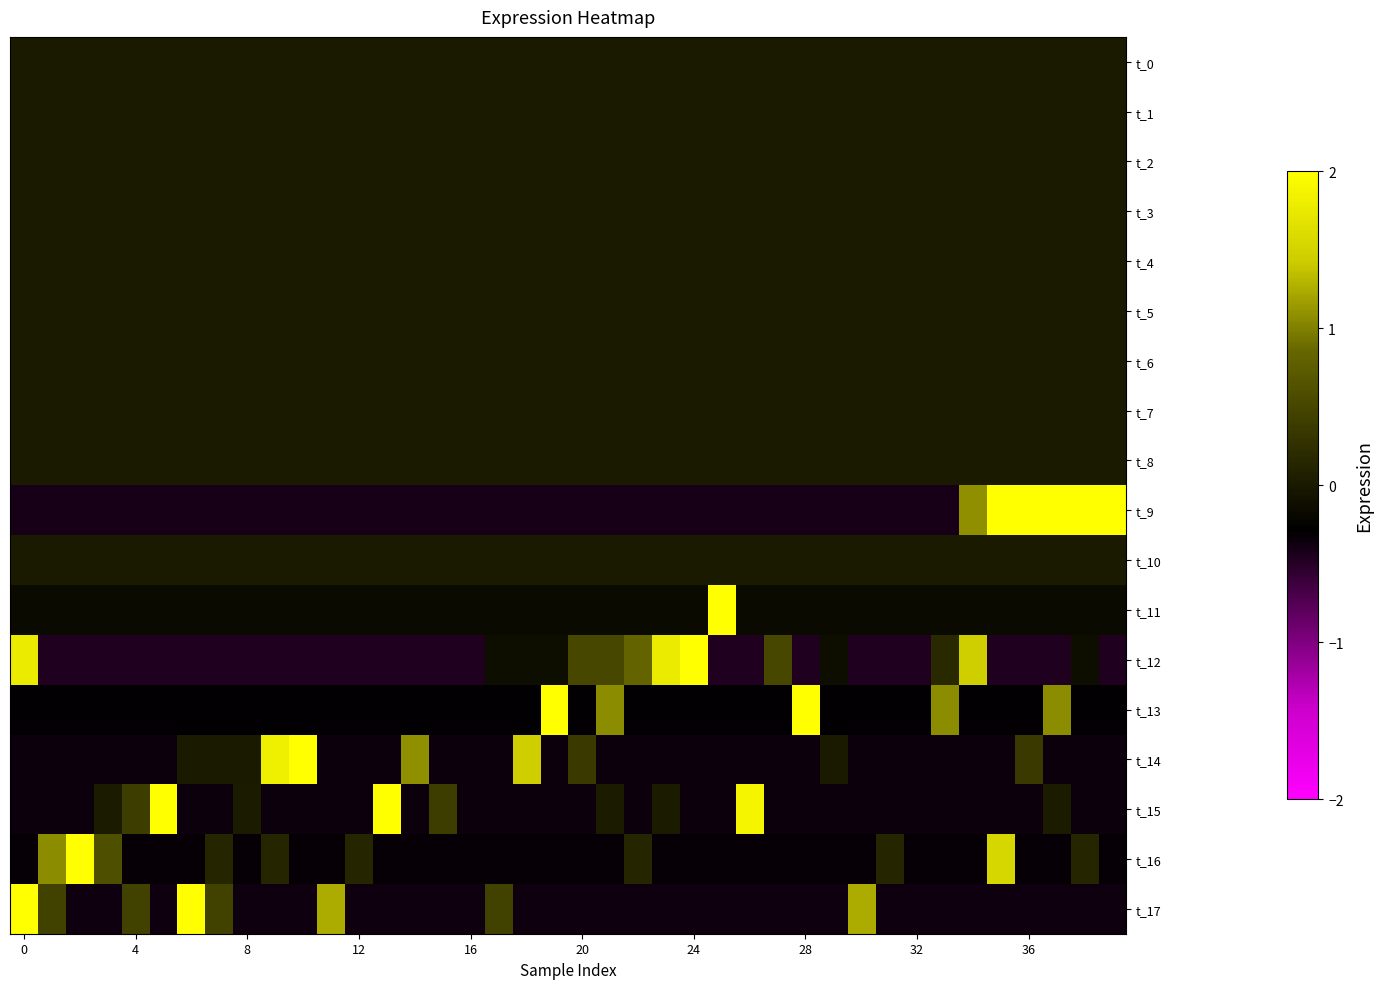

Reading left to right, transcribe all the data shown in this chart.

t_0: 0.0	0.0	0.0	0.0	0.0	0.0	0.0	0.0	0.0	0.0	0.0	0.0	0.0	0.0	0.0	0.0	0.0	0.0	0.0	0.0	0.0	0.0	0.0	0.0	0.0	0.0	0.0	0.0	0.0	0.0	0.0	0.0	0.0	0.0	0.0	0.0	0.0	0.0	0.0	0.0
t_1: 0.0	0.0	0.0	0.0	0.0	0.0	0.0	0.0	0.0	0.0	0.0	0.0	0.0	0.0	0.0	0.0	0.0	0.0	0.0	0.0	0.0	0.0	0.0	0.0	0.0	0.0	0.0	0.0	0.0	0.0	0.0	0.0	0.0	0.0	0.0	0.0	0.0	0.0	0.0	0.0
t_2: 0.0	0.0	0.0	0.0	0.0	0.0	0.0	0.0	0.0	0.0	0.0	0.0	0.0	0.0	0.0	0.0	0.0	0.0	0.0	0.0	0.0	0.0	0.0	0.0	0.0	0.0	0.0	0.0	0.0	0.0	0.0	0.0	0.0	0.0	0.0	0.0	0.0	0.0	0.0	0.0
t_3: 0.0	0.0	0.0	0.0	0.0	0.0	0.0	0.0	0.0	0.0	0.0	0.0	0.0	0.0	0.0	0.0	0.0	0.0	0.0	0.0	0.0	0.0	0.0	0.0	0.0	0.0	0.0	0.0	0.0	0.0	0.0	0.0	0.0	0.0	0.0	0.0	0.0	0.0	0.0	0.0
t_4: 0.0	0.0	0.0	0.0	0.0	0.0	0.0	0.0	0.0	0.0	0.0	0.0	0.0	0.0	0.0	0.0	0.0	0.0	0.0	0.0	0.0	0.0	0.0	0.0	0.0	0.0	0.0	0.0	0.0	0.0	0.0	0.0	0.0	0.0	0.0	0.0	0.0	0.0	0.0	0.0
t_5: 0.0	0.0	0.0	0.0	0.0	0.0	0.0	0.0	0.0	0.0	0.0	0.0	0.0	0.0	0.0	0.0	0.0	0.0	0.0	0.0	0.0	0.0	0.0	0.0	0.0	0.0	0.0	0.0	0.0	0.0	0.0	0.0	0.0	0.0	0.0	0.0	0.0	0.0	0.0	0.0
t_6: 0.0	0.0	0.0	0.0	0.0	0.0	0.0	0.0	0.0	0.0	0.0	0.0	0.0	0.0	0.0	0.0	0.0	0.0	0.0	0.0	0.0	0.0	0.0	0.0	0.0	0.0	0.0	0.0	0.0	0.0	0.0	0.0	0.0	0.0	0.0	0.0	0.0	0.0	0.0	0.0
t_7: 0.0	0.0	0.0	0.0	0.0	0.0	0.0	0.0	0.0	0.0	0.0	0.0	0.0	0.0	0.0	0.0	0.0	0.0	0.0	0.0	0.0	0.0	0.0	0.0	0.0	0.0	0.0	0.0	0.0	0.0	0.0	0.0	0.0	0.0	0.0	0.0	0.0	0.0	0.0	0.0
t_8: 0.0	0.0	0.0	0.0	0.0	0.0	0.0	0.0	0.0	0.0	0.0	0.0	0.0	0.0	0.0	0.0	0.0	0.0	0.0	0.0	0.0	0.0	0.0	0.0	0.0	0.0	0.0	0.0	0.0	0.0	0.0	0.0	0.0	0.0	0.0	0.0	0.0	0.0	0.0	0.0
t_9: -0.4	-0.4	-0.4	-0.4	-0.4	-0.4	-0.4	-0.4	-0.4	-0.4	-0.4	-0.4	-0.4	-0.4	-0.4	-0.4	-0.4	-0.4	-0.4	-0.4	-0.4	-0.4	-0.4	-0.4	-0.4	-0.4	-0.4	-0.4	-0.4	-0.4	-0.4	-0.4	-0.4	-0.4	1.1	2.6	2.6	2.6	2.6	2.6
t_10: 0.0	0.0	0.0	0.0	0.0	0.0	0.0	0.0	0.0	0.0	0.0	0.0	0.0	0.0	0.0	0.0	0.0	0.0	0.0	0.0	0.0	0.0	0.0	0.0	0.0	0.0	0.0	0.0	0.0	0.0	0.0	0.0	0.0	0.0	0.0	0.0	0.0	0.0	0.0	0.0
t_11: -0.2	-0.2	-0.2	-0.2	-0.2	-0.2	-0.2	-0.2	-0.2	-0.2	-0.2	-0.2	-0.2	-0.2	-0.2	-0.2	-0.2	-0.2	-0.2	-0.2	-0.2	-0.2	-0.2	-0.2	-0.2	6.2	-0.2	-0.2	-0.2	-0.2	-0.2	-0.2	-0.2	-0.2	-0.2	-0.2	-0.2	-0.2	-0.2	-0.2
t_12: 1.8	-0.5	-0.5	-0.5	-0.5	-0.5	-0.5	-0.5	-0.5	-0.5	-0.5	-0.5	-0.5	-0.5	-0.5	-0.5	-0.5	-0.1	-0.1	-0.1	0.5	0.5	0.8	1.8	5.0	-0.5	-0.5	0.5	-0.5	-0.1	-0.5	-0.5	-0.5	0.2	1.5	-0.5	-0.5	-0.5	-0.1	-0.5
t_13: -0.3	-0.3	-0.3	-0.3	-0.3	-0.3	-0.3	-0.3	-0.3	-0.3	-0.3	-0.3	-0.3	-0.3	-0.3	-0.3	-0.3	-0.3	-0.3	5.2	-0.3	1.1	-0.3	-0.3	-0.3	-0.3	-0.3	-0.3	2.5	-0.3	-0.3	-0.3	-0.3	1.1	-0.3	-0.3	-0.3	1.1	-0.3	-0.3
t_14: -0.4	-0.4	-0.4	-0.4	-0.4	-0.4	0.0	0.0	0.0	1.8	5.4	-0.4	-0.4	-0.4	1.1	-0.4	-0.4	-0.4	1.5	-0.4	0.4	-0.4	-0.4	-0.4	-0.4	-0.4	-0.4	-0.4	-0.4	0.0	-0.4	-0.4	-0.4	-0.4	-0.4	-0.4	0.4	-0.4	-0.4	-0.4
t_15: -0.3	-0.3	-0.3	0.0	0.4	5.2	-0.3	-0.3	0.0	-0.3	-0.3	-0.3	-0.3	2.3	-0.3	0.4	-0.3	-0.3	-0.3	-0.3	-0.3	0.0	-0.3	0.0	-0.3	-0.3	1.9	-0.3	-0.3	-0.3	-0.3	-0.3	-0.3	-0.3	-0.3	-0.3	-0.3	0.0	-0.3	-0.3
t_16: -0.3	1.1	5.7	0.6	-0.3	-0.3	-0.3	0.1	-0.3	0.1	-0.3	-0.3	0.1	-0.3	-0.3	-0.3	-0.3	-0.3	-0.3	-0.3	-0.3	-0.3	0.1	-0.3	-0.3	-0.3	-0.3	-0.3	-0.3	-0.3	-0.3	0.1	-0.3	-0.3	-0.3	1.5	-0.3	-0.3	0.1	-0.3
t_17: 5.3	0.4	-0.4	-0.4	0.4	-0.4	2.0	0.4	-0.4	-0.4	-0.4	1.2	-0.4	-0.4	-0.4	-0.4	-0.4	0.4	-0.4	-0.4	-0.4	-0.4	-0.4	-0.4	-0.4	-0.4	-0.4	-0.4	-0.4	-0.4	1.2	-0.4	-0.4	-0.4	-0.4	-0.4	-0.4	-0.4	-0.4	-0.4